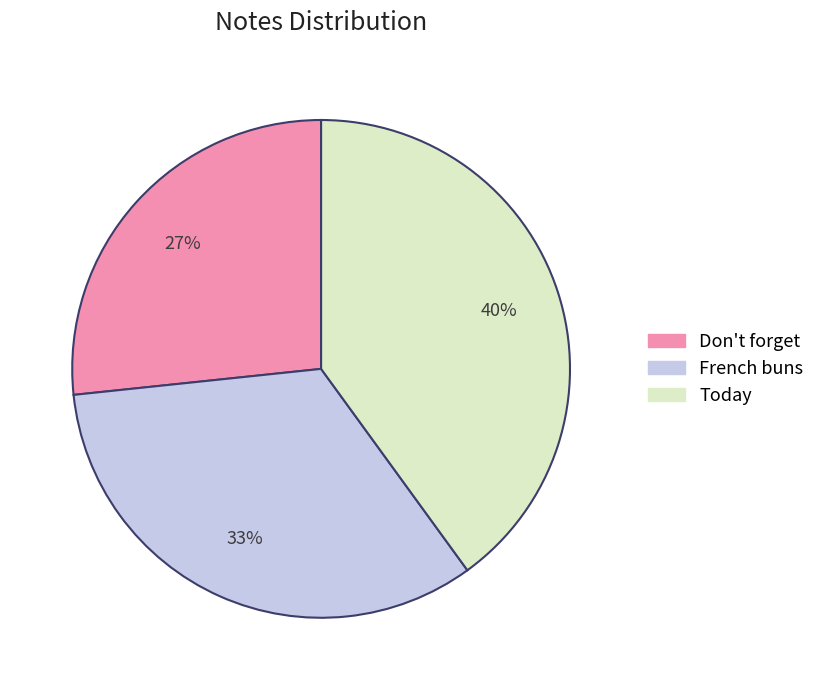

Which slice is the smallest?

Don't forget